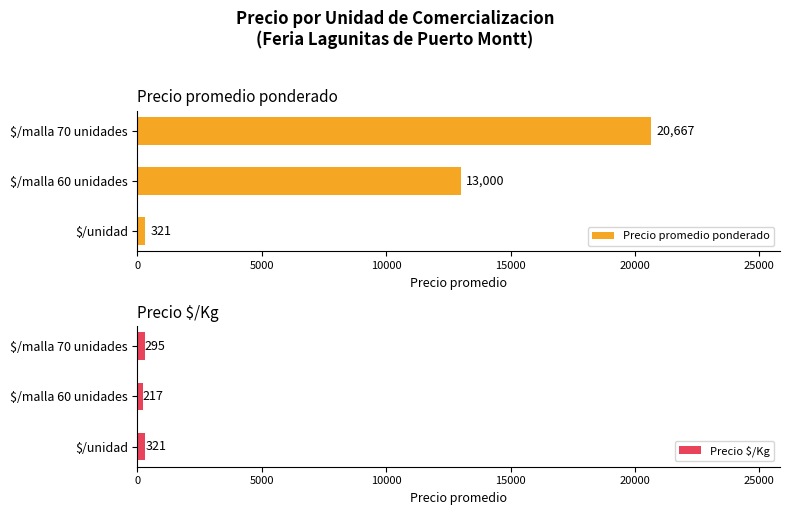

How many values in the Precio $/Kg series exceed 295?

2